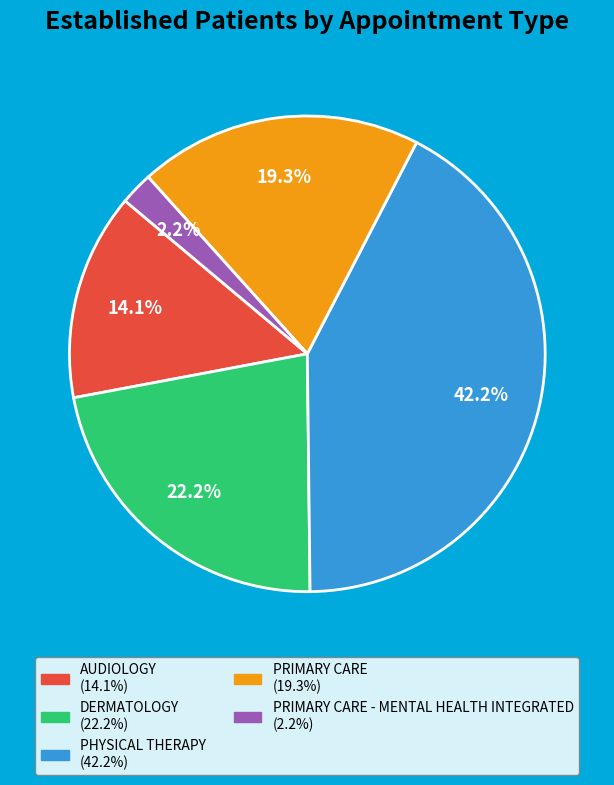

Is there any slice that represents more than half of the pie?

No